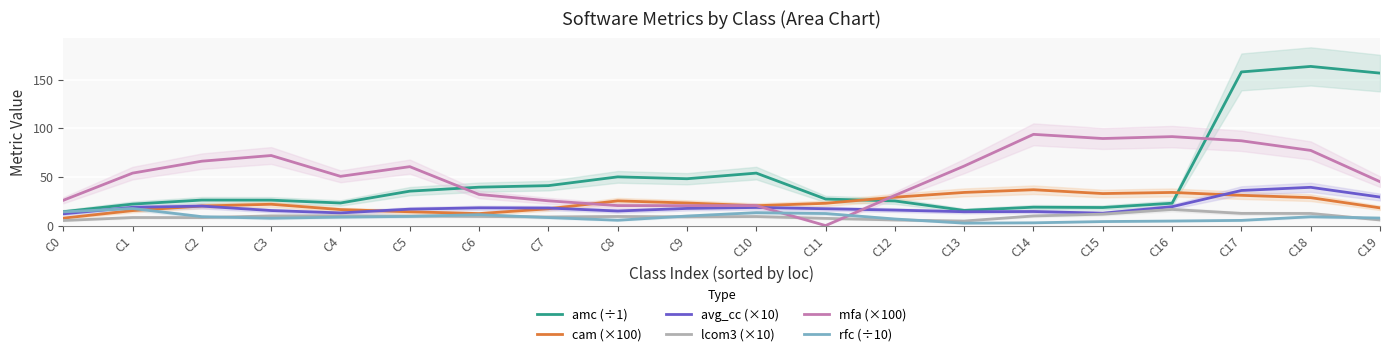

How many categories are shown in the chart?

20